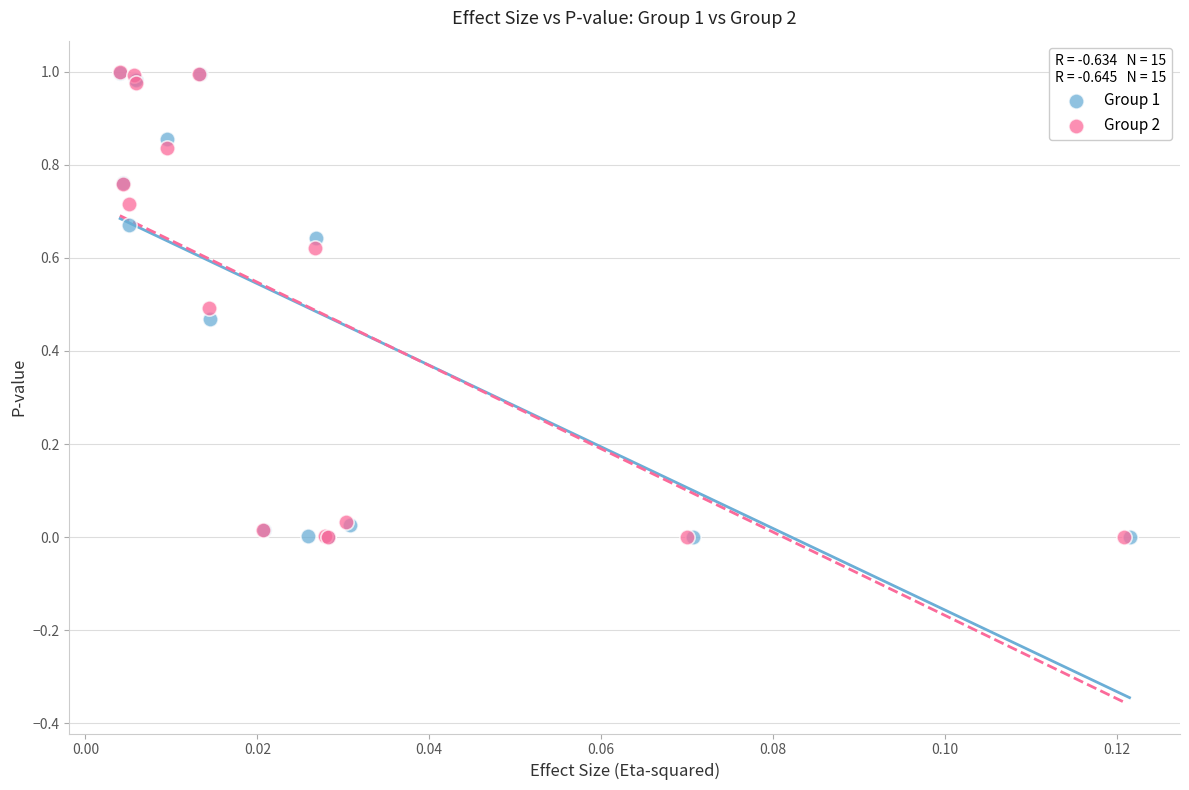

What are all the series names shown in the legend?

Group 1, Group 2